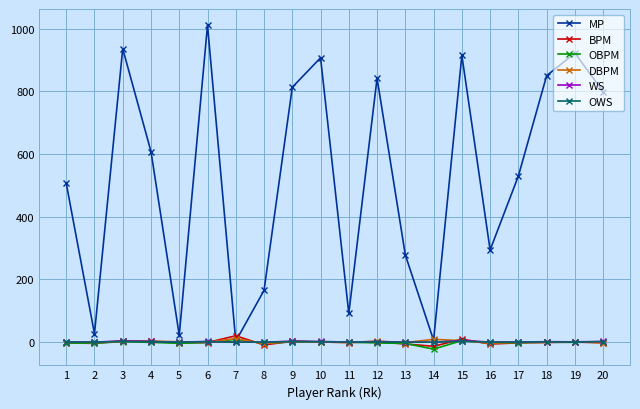

Which series has the largest total across all categories?

MP